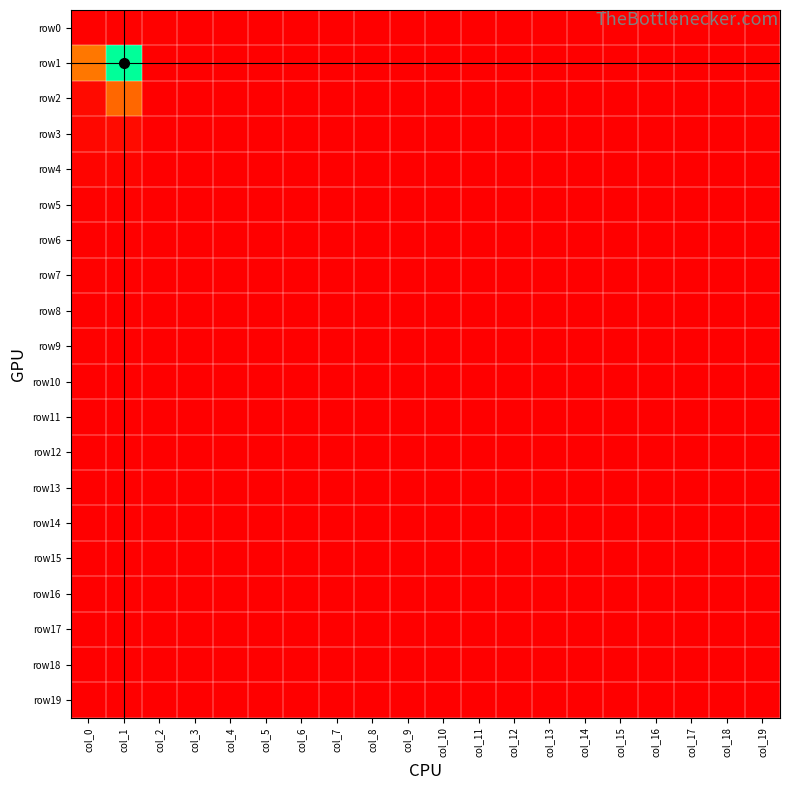

Which has a higher value, col_17 or col_5?

col_5